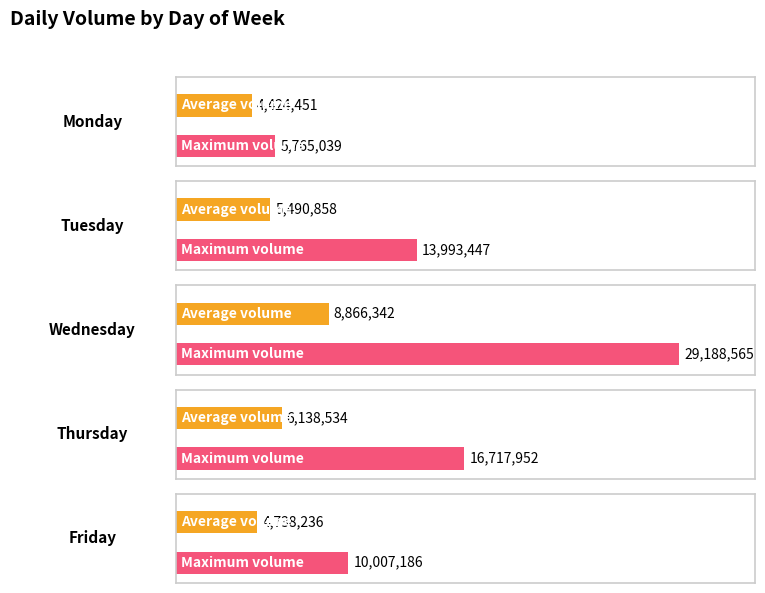

How many bars are there in each group?

2